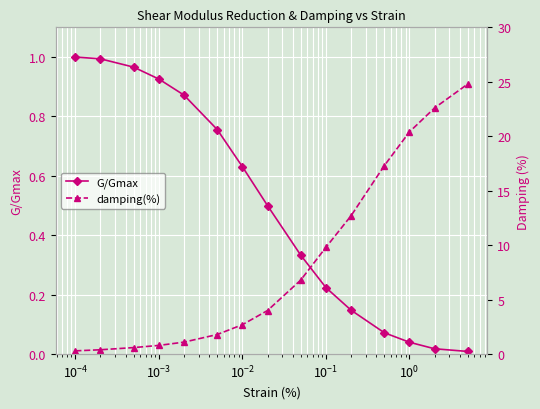

Which series has the widest spread of values?

damping(%)